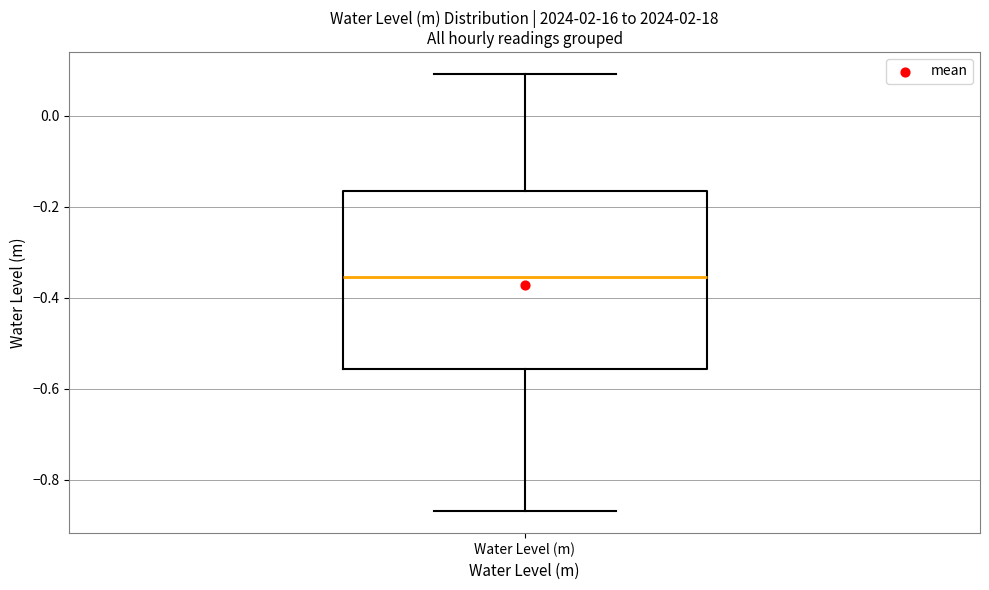

Transcribe this box plot: give where the median line is, the range the box spans, and where the two whiskers end, as read against the y-axis. The values are not printed on the chart, so give them approximately, as read against the axis.

median -0.36, box -0.56 to -0.16, whiskers -0.86 to 0.10